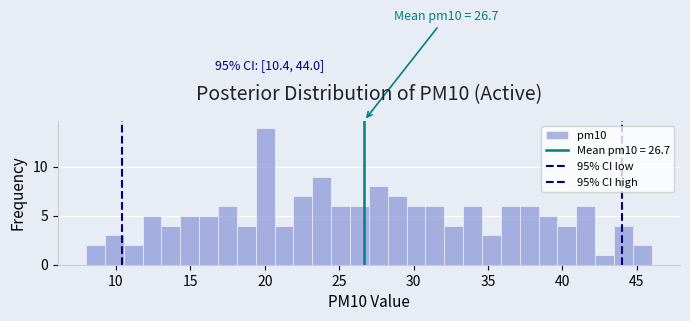

Read against the x-axis, roughly where is the centre of the tallest bar?

20.0